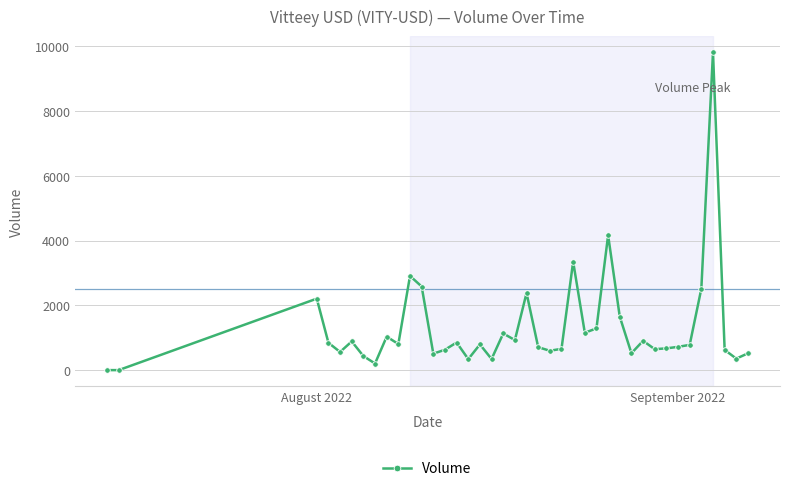

What is the average value?

1301